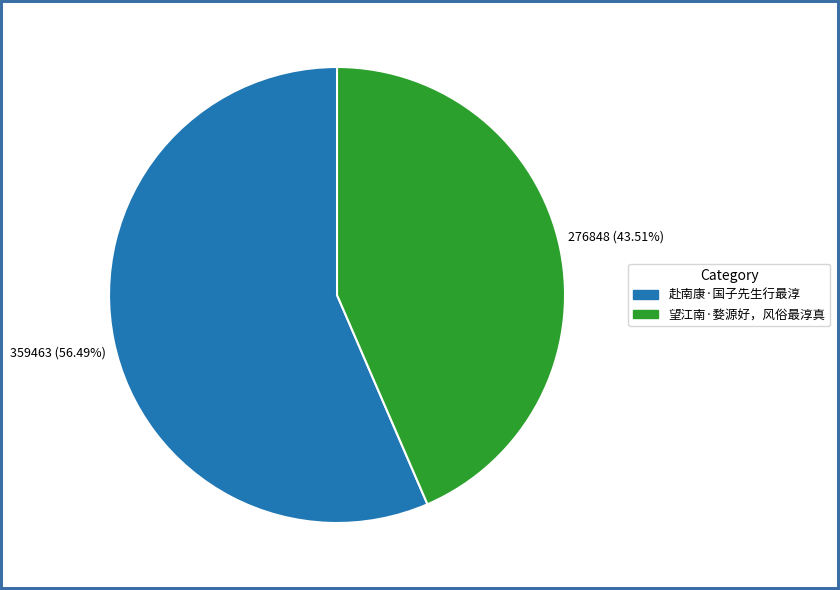

What is the smallest slice in the pie chart?

望江南·婺源好，风俗最淳真